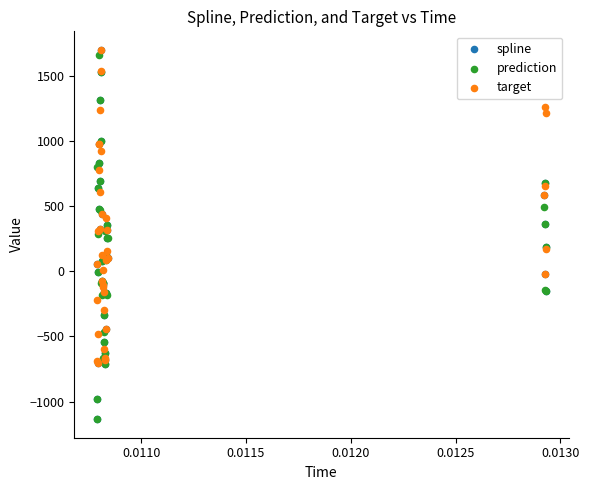

What are all the series names shown in the legend?

spline, prediction, target